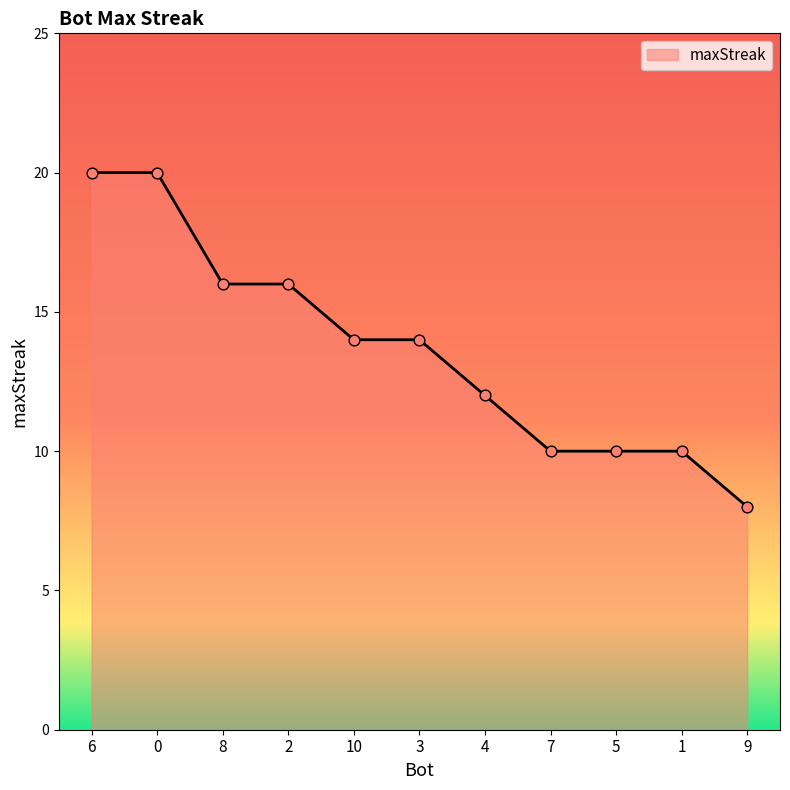

Approximately how many times larger is the value at 6 compared to 7?

2.0